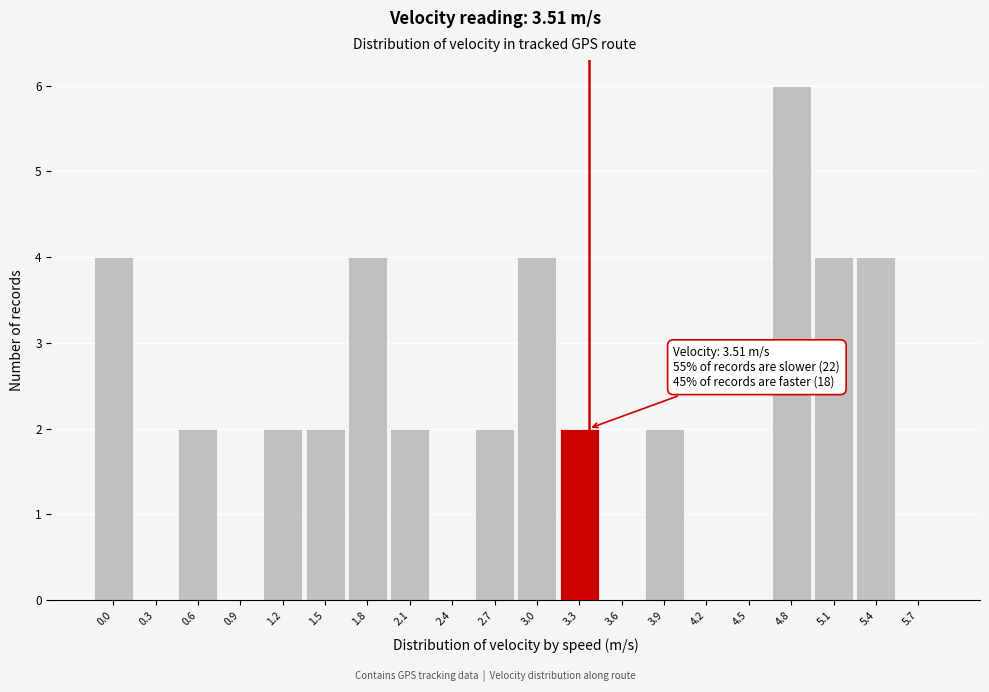

Which label corresponds to the largest value in the chart?

4.8